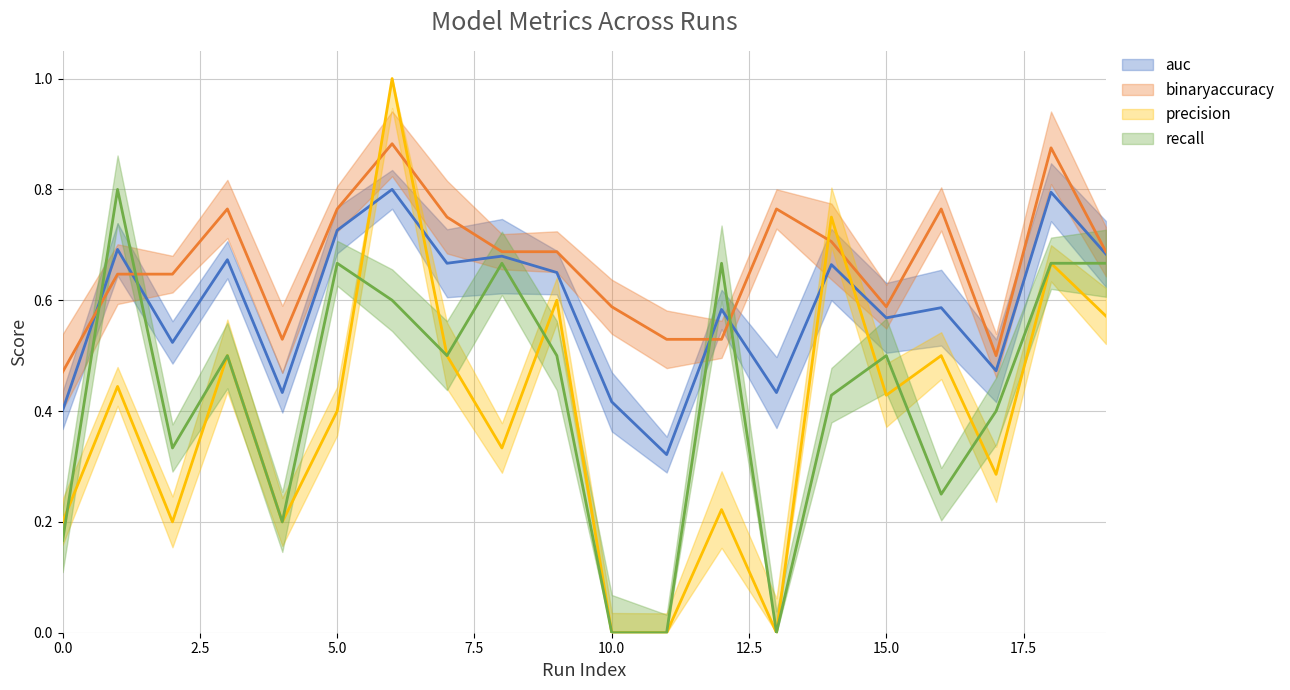

At which label does precision reach its peak?

6